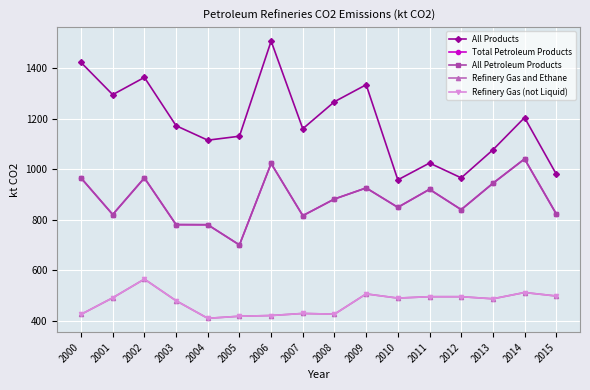

Does the chart have visible grid lines?

Yes